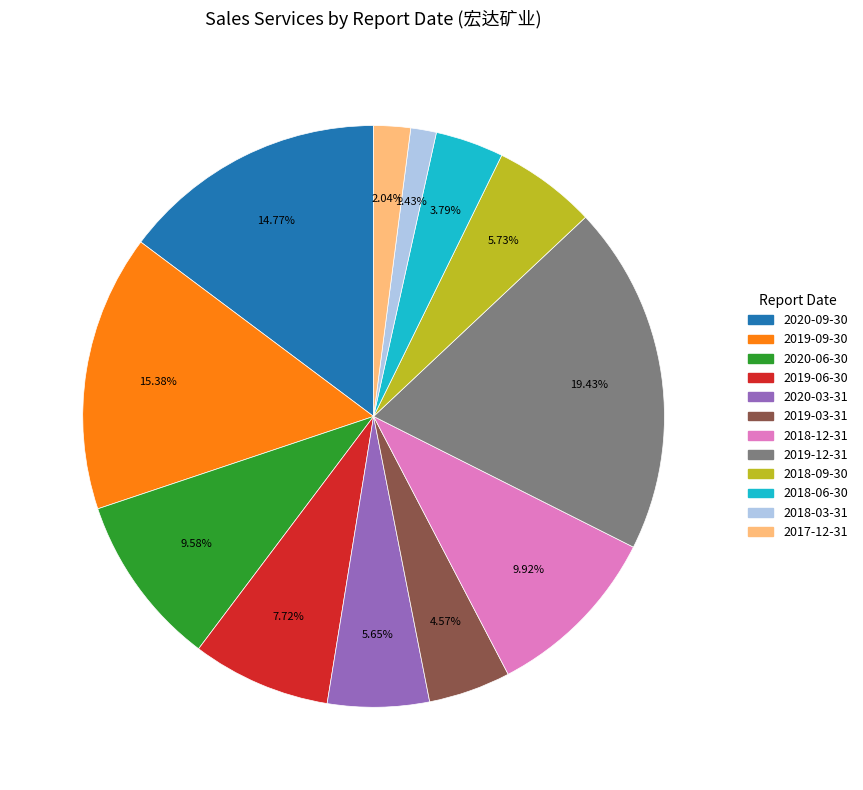

Which category has the biggest portion of the pie?

2019-12-31